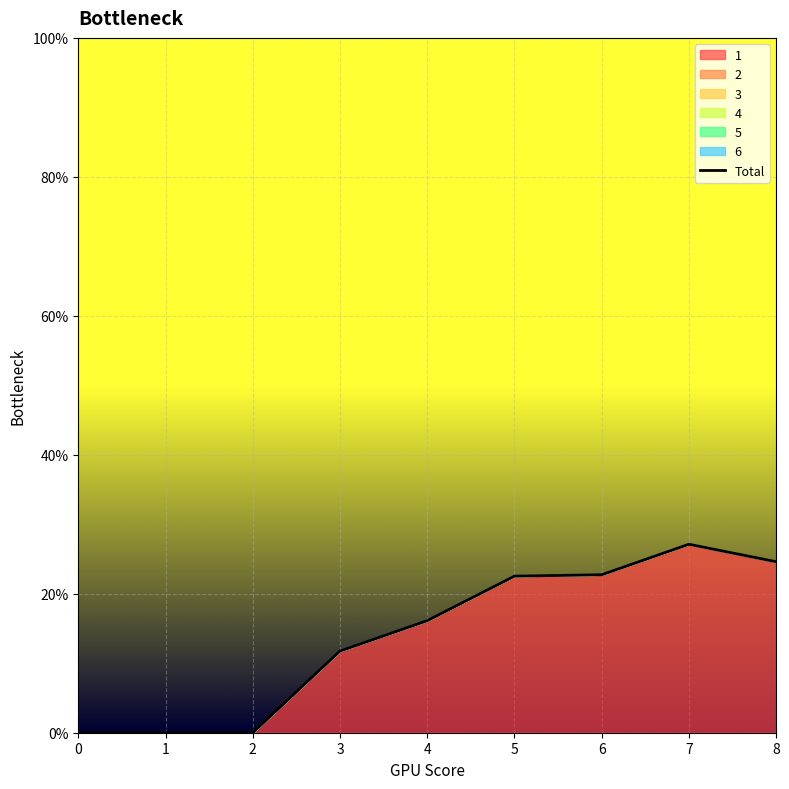

Reading left to right, list all the values displayed in this chart.

0=0.0	1=0.0	2=0.0	3=11.8	4=16.1	5=22.5	6=22.7	7=27.1	8=24.6